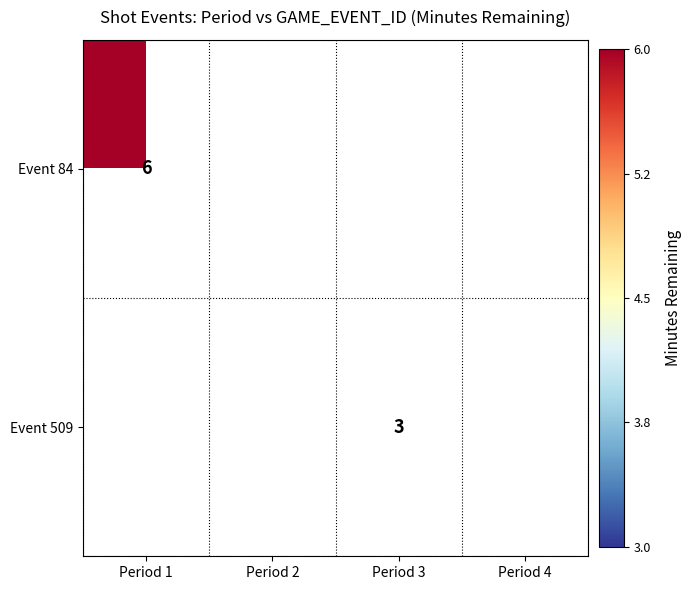

Is the value of Event 509 at Period 3 greater than the value of Event 84 at Period 1?

No